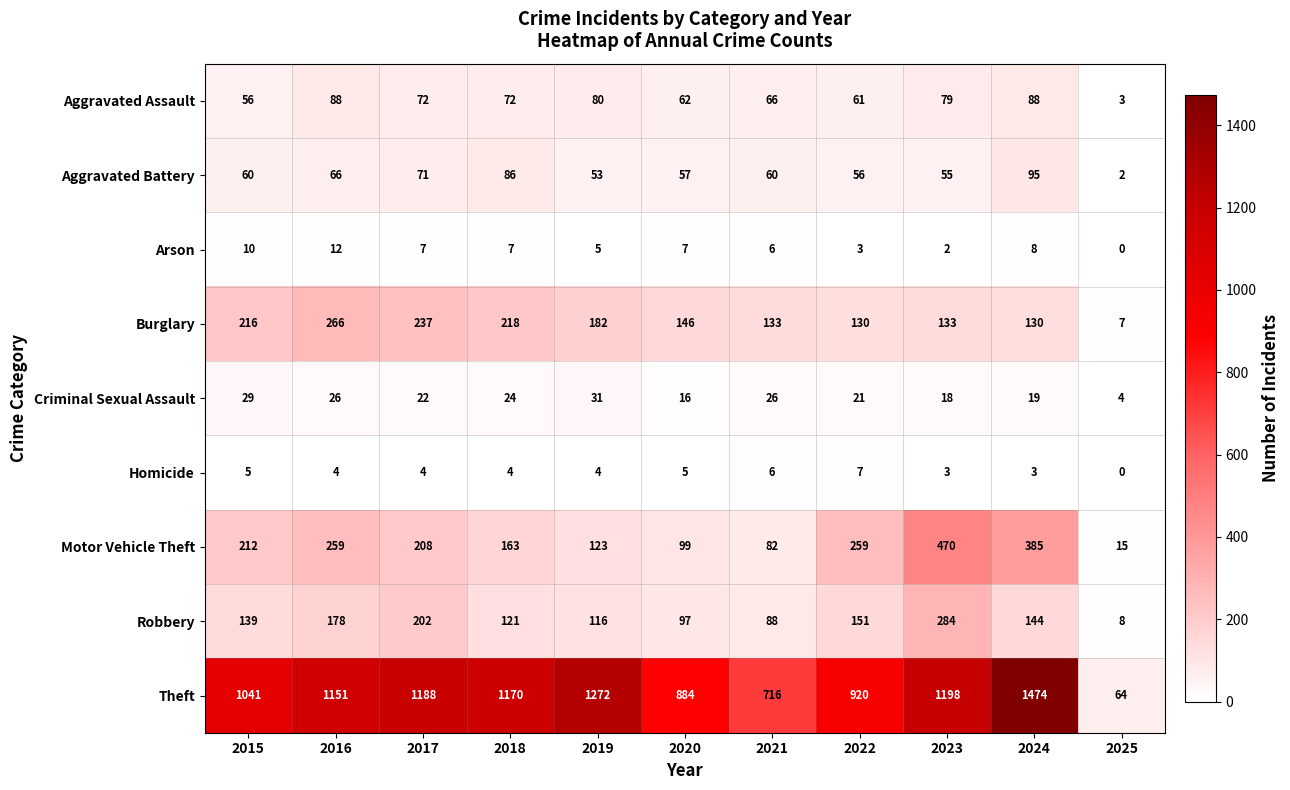

Is the value of Robbery at 2020 greater than the value of Criminal Sexual Assault at 2020?

Yes